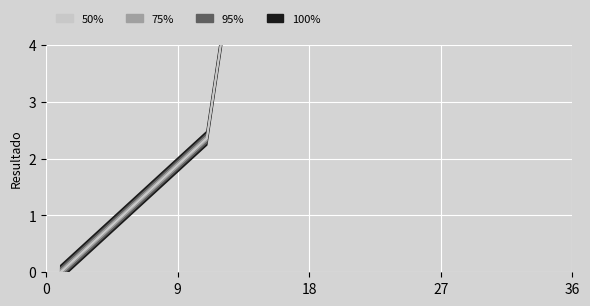

What is the label of the 1st point from the right?

2